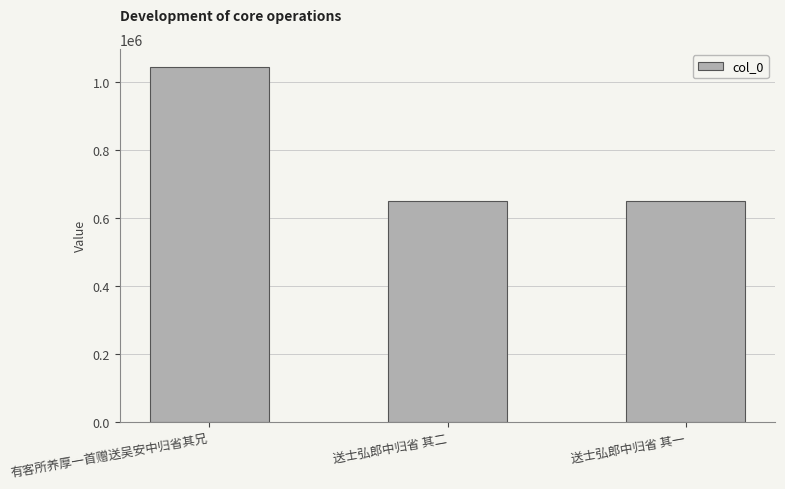

What is the minimum value shown in the chart?

649681